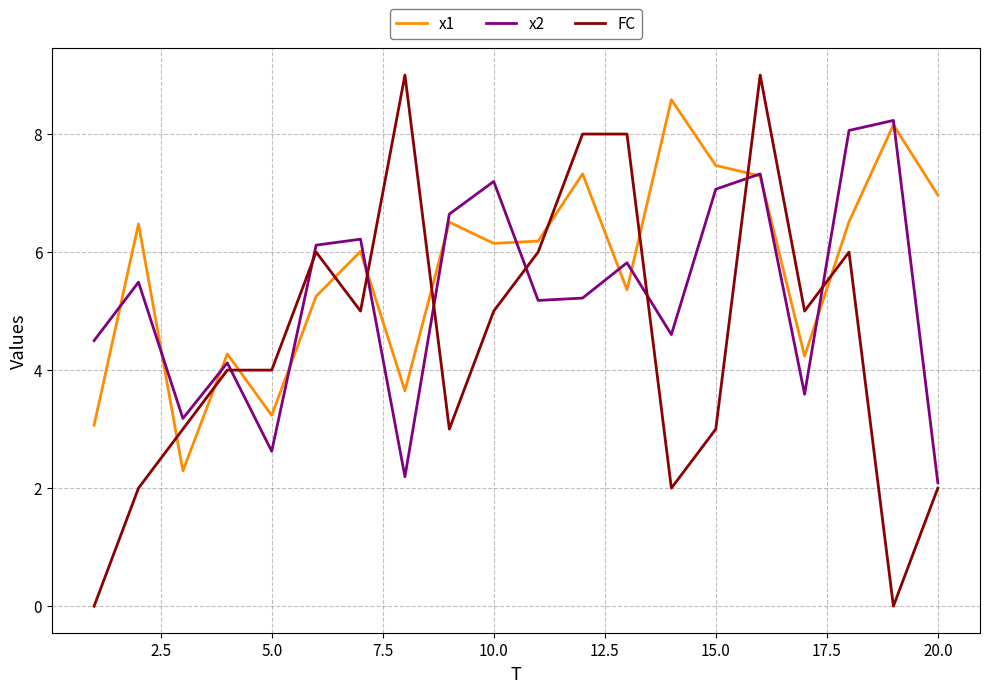

Rank the series by their average value, from lowest to highest.

FC, x2, x1